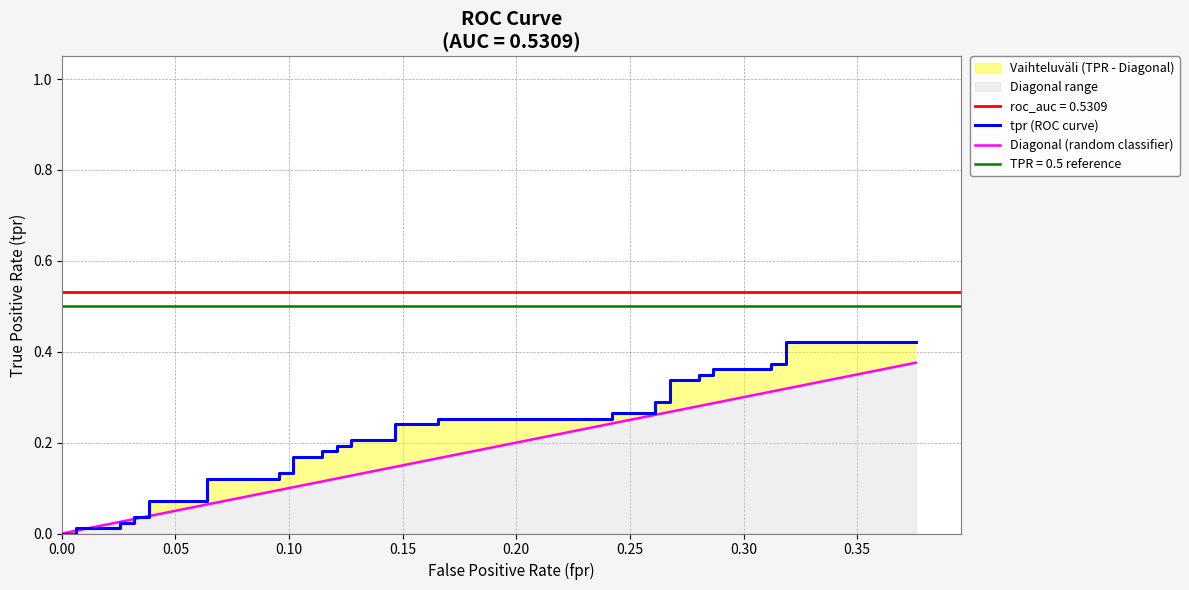

Reading left to right, what are all the values shown in this chart?

tpr (ROC curve): 0.0	0.0	0.0	0.0	0.0	0.0	0.0	0.0	0.1	0.1	0.1	0.1	0.1	0.1	0.2	0.2	0.2	0.2	0.2	0.2	0.2	0.2	0.2	0.2	0.3	0.3	0.3	0.3	0.3	0.3	0.3	0.3	0.3	0.3	0.4	0.4	0.4	0.4	0.4	0.4
Diagonal (random classifier): 0.0	0.0	0.0	0.0	0.0	0.0	0.0	0.0	0.0	0.1	0.1	0.1	0.1	0.1	0.1	0.1	0.1	0.1	0.1	0.1	0.1	0.1	0.1	0.2	0.2	0.2	0.2	0.3	0.3	0.3	0.3	0.3	0.3	0.3	0.3	0.3	0.3	0.3	0.3	0.4